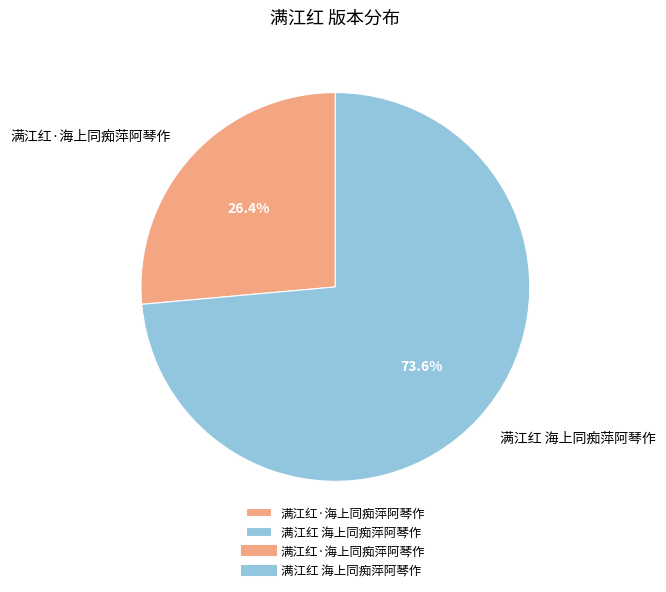

Is there a majority slice in this chart?

Yes